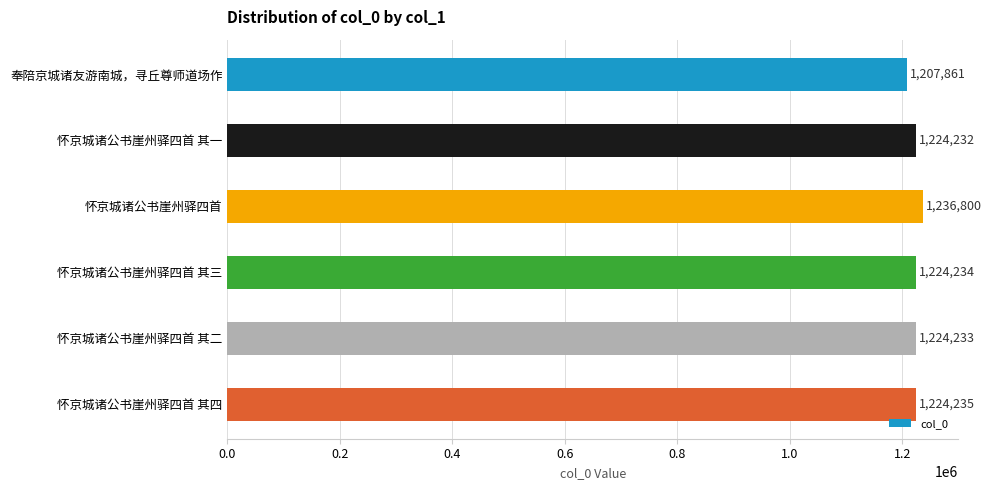

At which category does the chart reach its peak across all series?

怀京城诸公书崖州驿四首